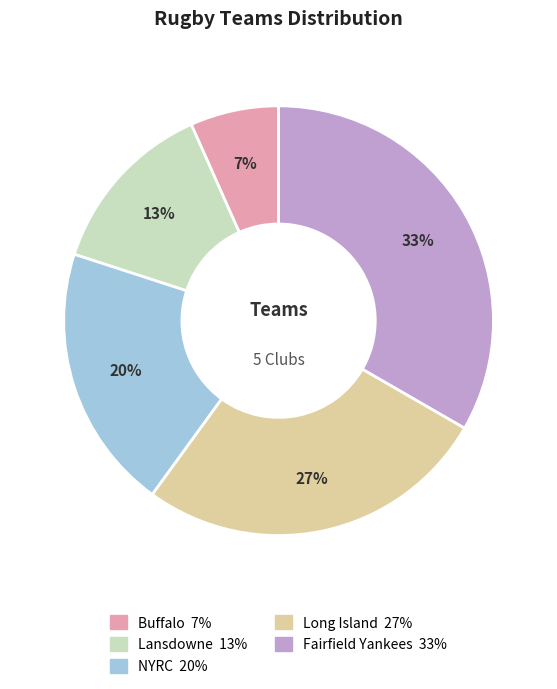

To the nearest percent, what is the average slice percentage?

20%